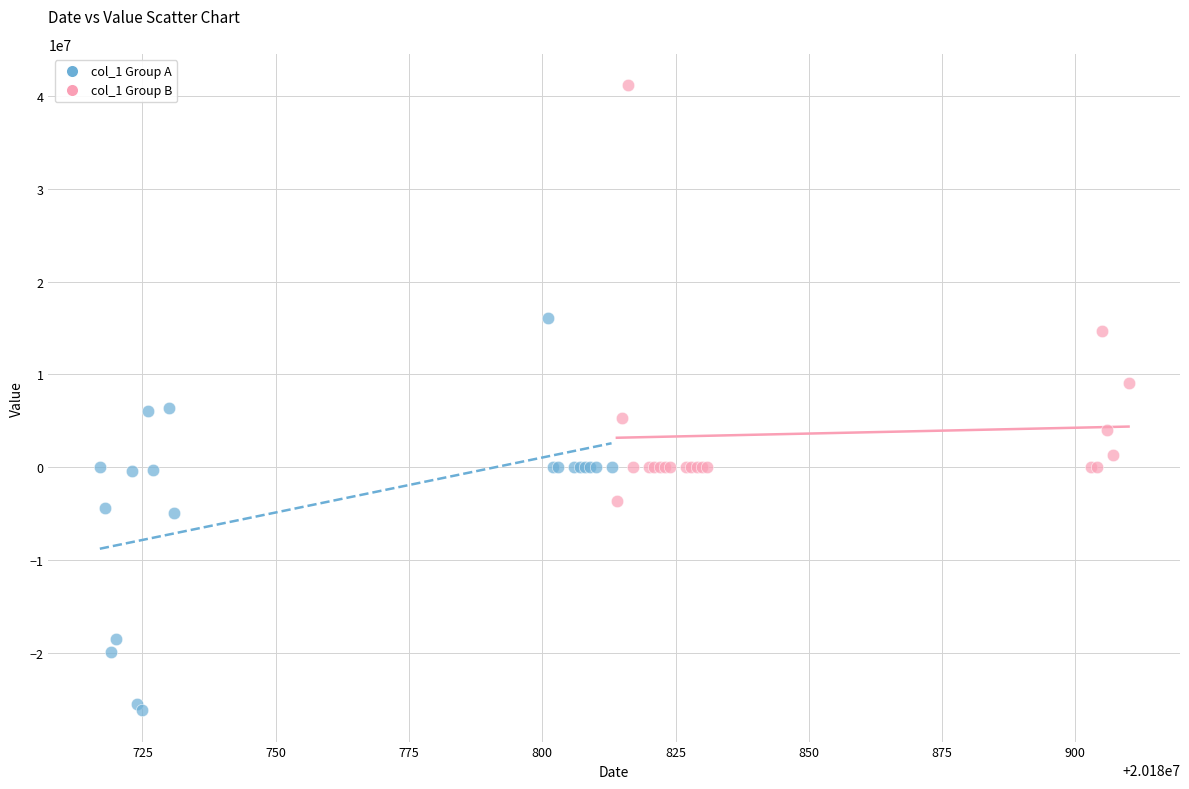

What are all the series names shown in the legend?

col_1 Group A, col_1 Group B